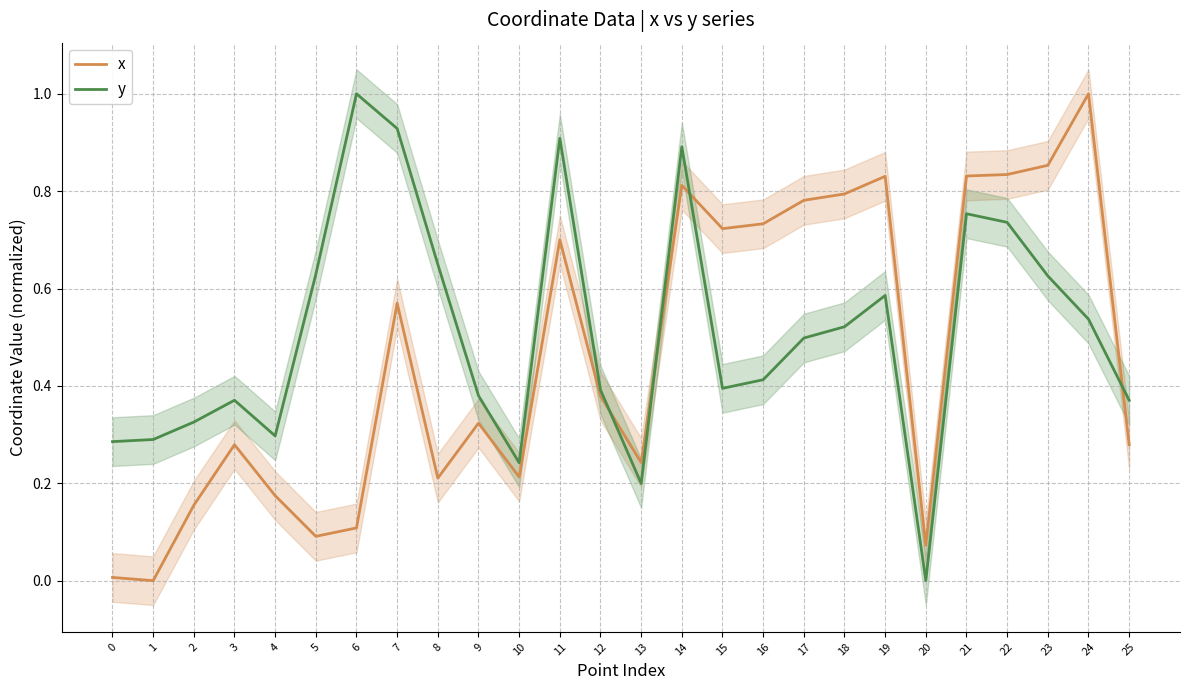

The value of y at 11 is 1.2. True or false?

False